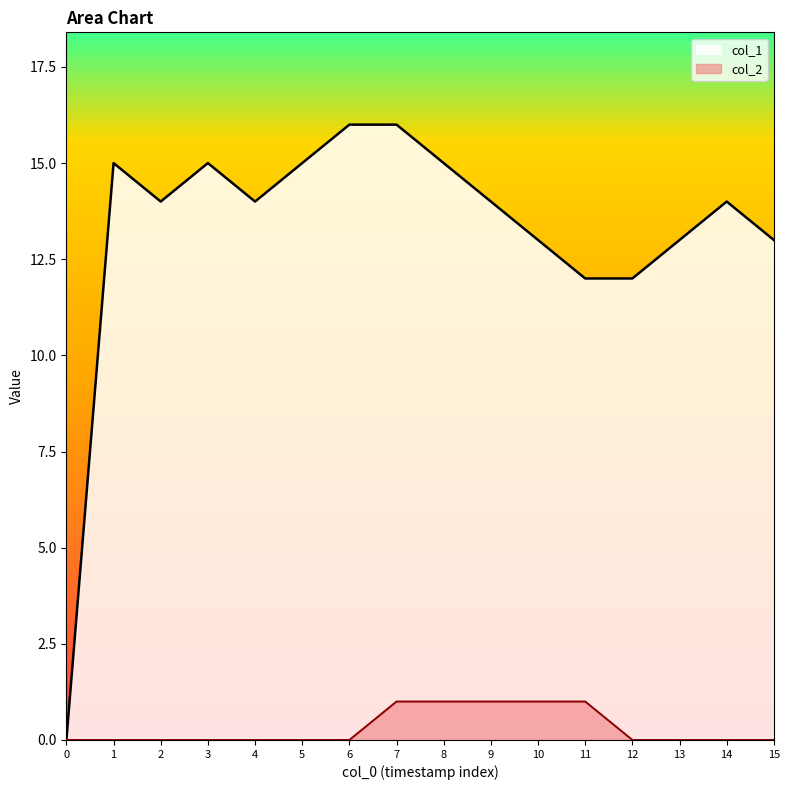

What is the highest value of the col_2 series?

1